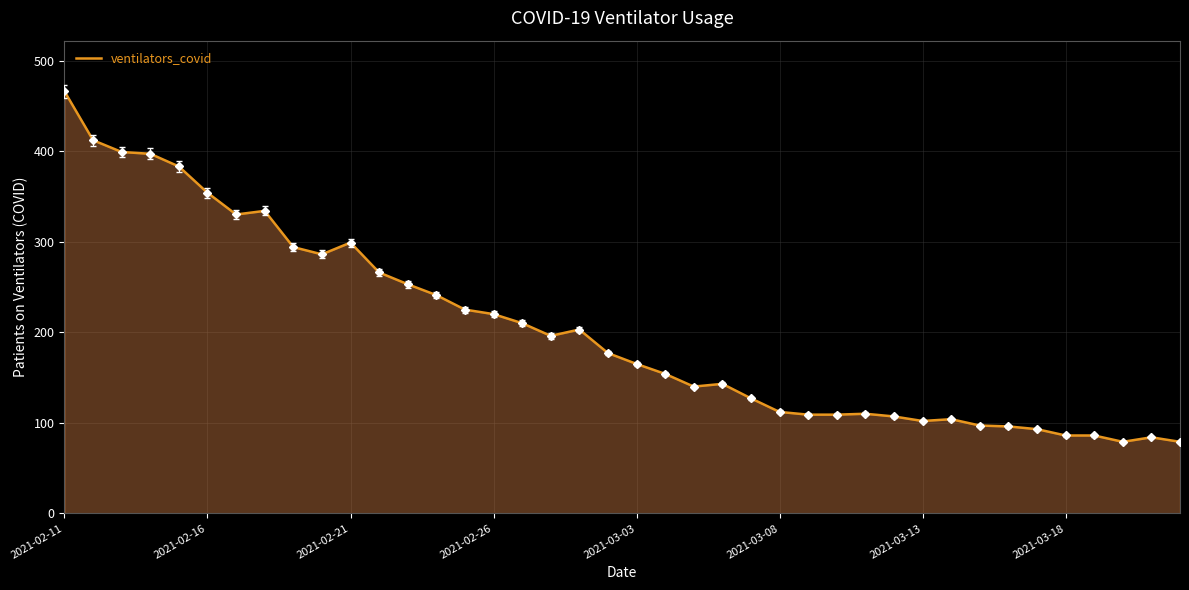

What is the smallest value displayed?

79